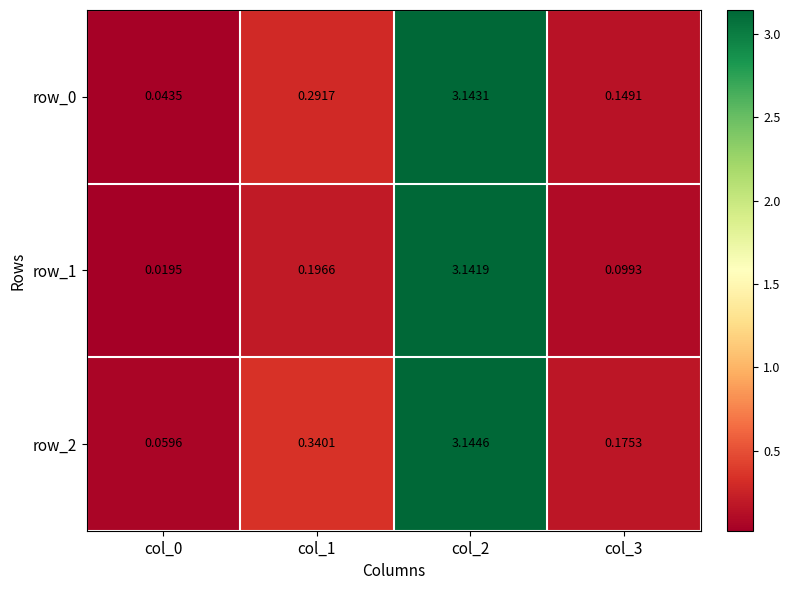

Is the value of row_2 at col_0 greater than the value of row_0 at col_2?

No